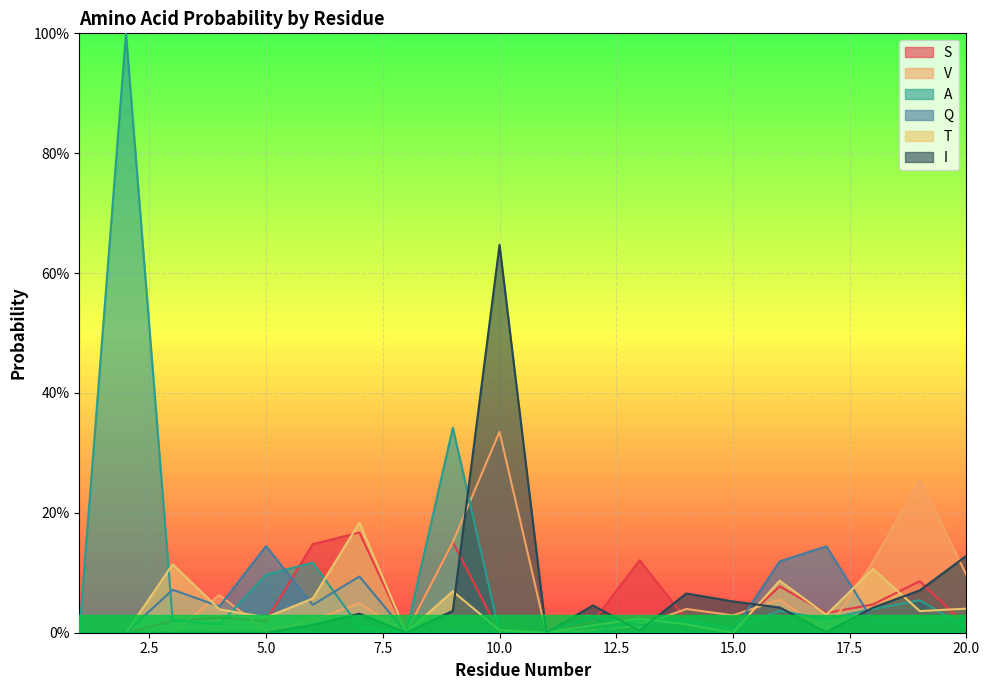

True or false: A and Q intersect in this chart.

True